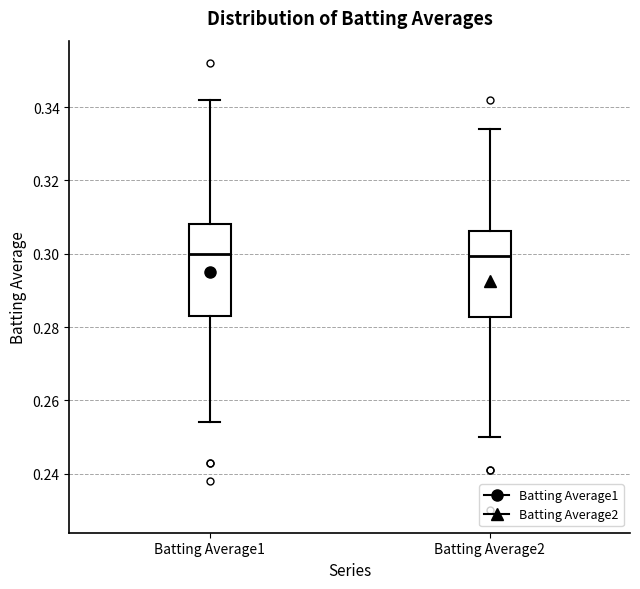

Where is the upper edge of the box for Batting Average1 on the y-axis? The values are not printed on the chart, so give them approximately, as read against the axis.

0.308